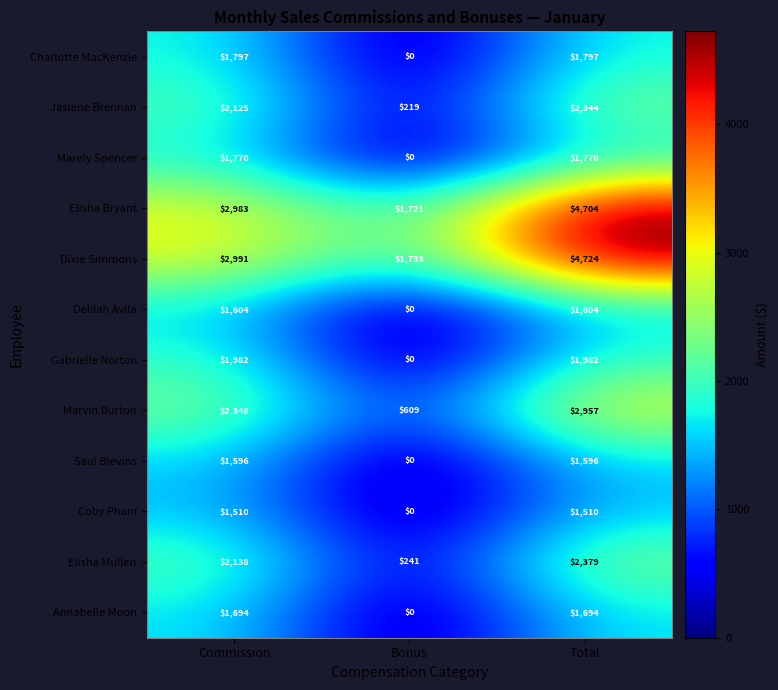

Which series has the largest range (max minus min)?

Dixie Simmons